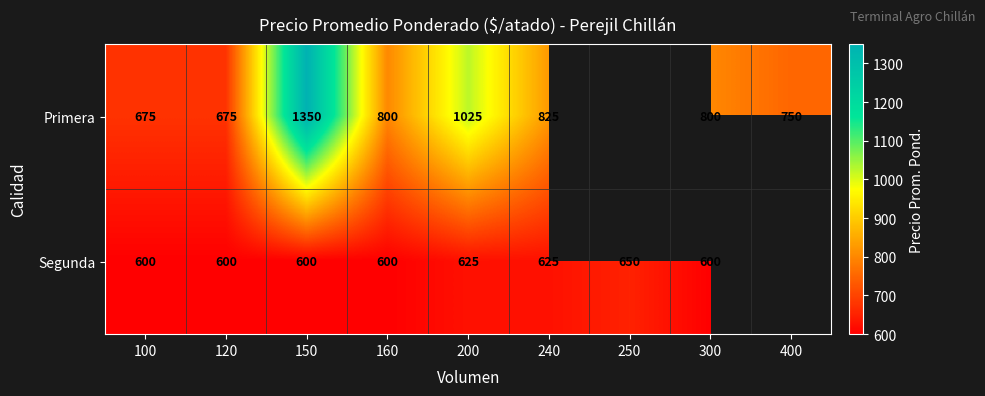

True or false: Primera has a value of 871 at 150.

False